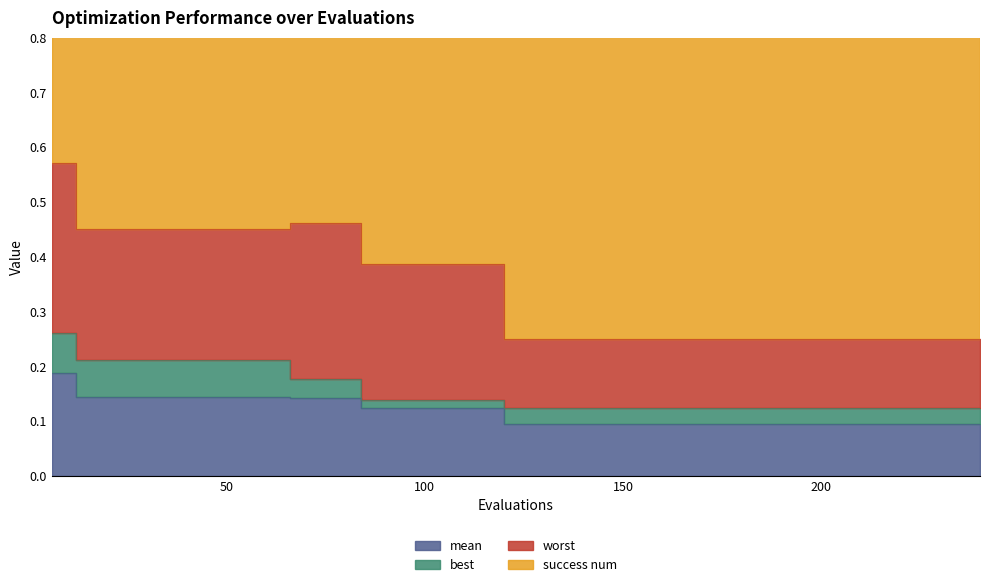

The mean series shows 0.1 at 210. True or false?

True